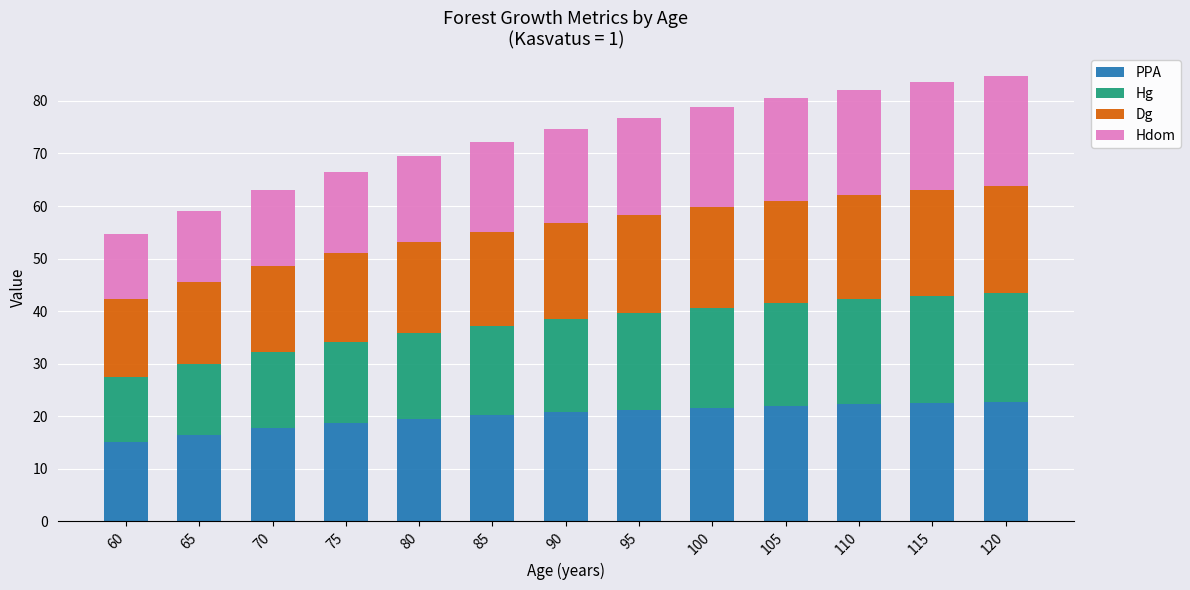

Is it true that PPA equals 12.8 at 95?

False